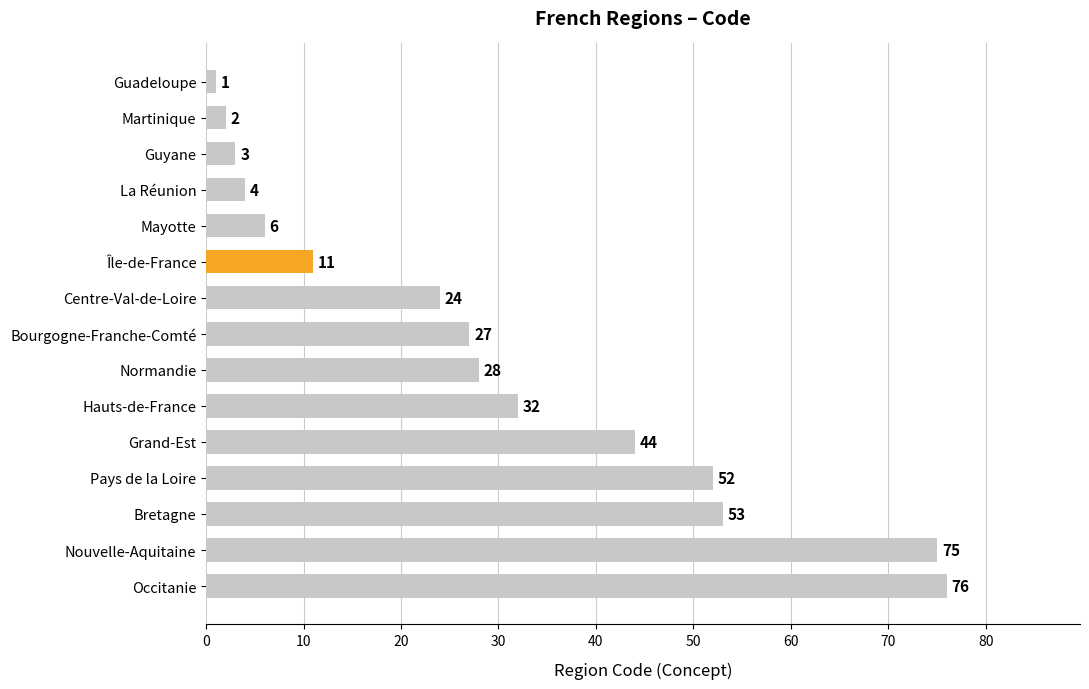

Which label corresponds to the largest value in the chart?

Occitanie